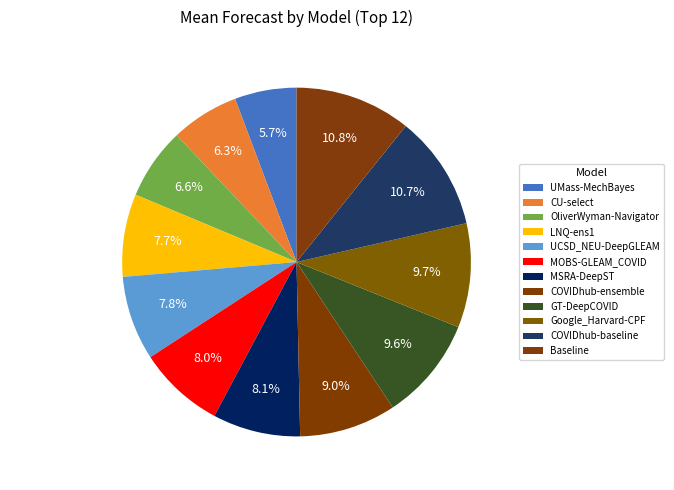

What is the ratio of the value at UMass-MechBayes to the value at COVIDhub-ensemble?

0.6